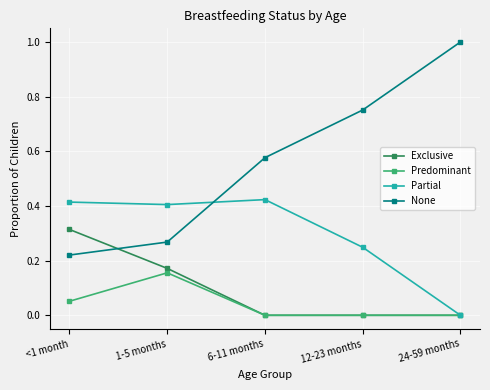

True or false: None and Predominant cross at least once.

False